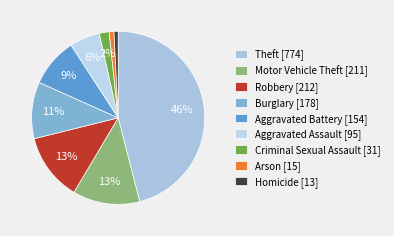

Rank the categories by value from lowest to highest.

Homicide, Arson, Criminal Sexual Assault, Aggravated Assault, Aggravated Battery, Burglary, Motor Vehicle Theft, Robbery, Theft